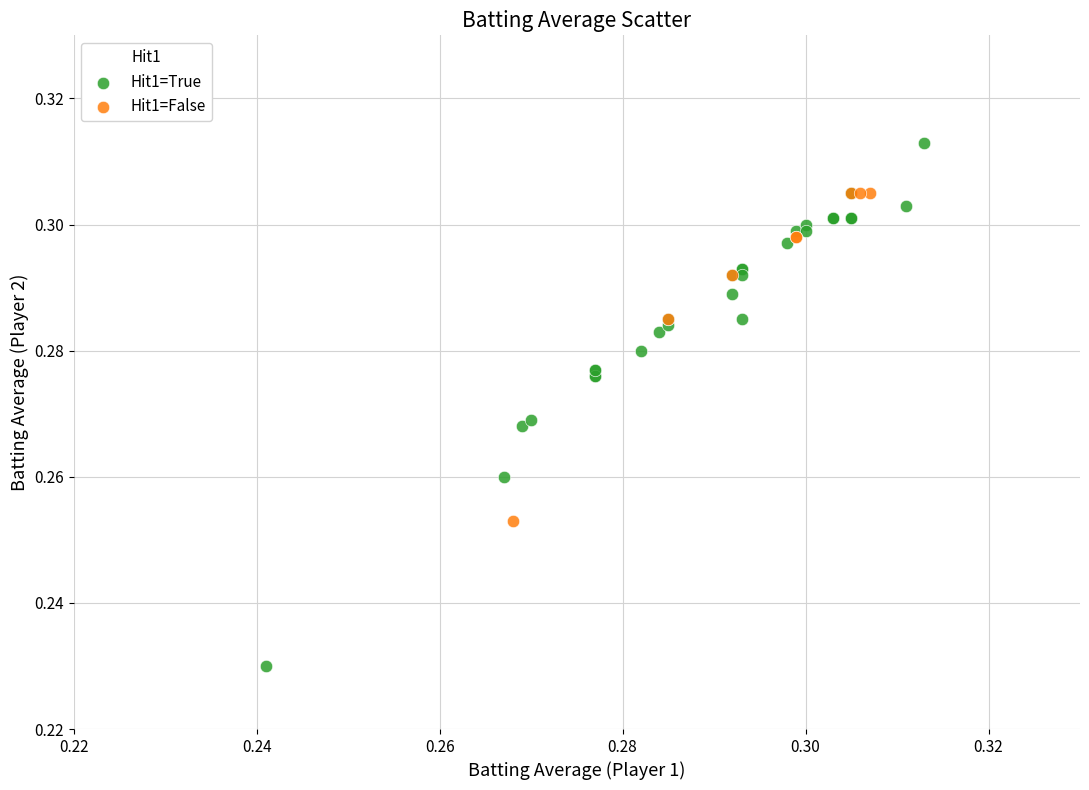

Which series has the widest spread of Y values?

Hit1=True